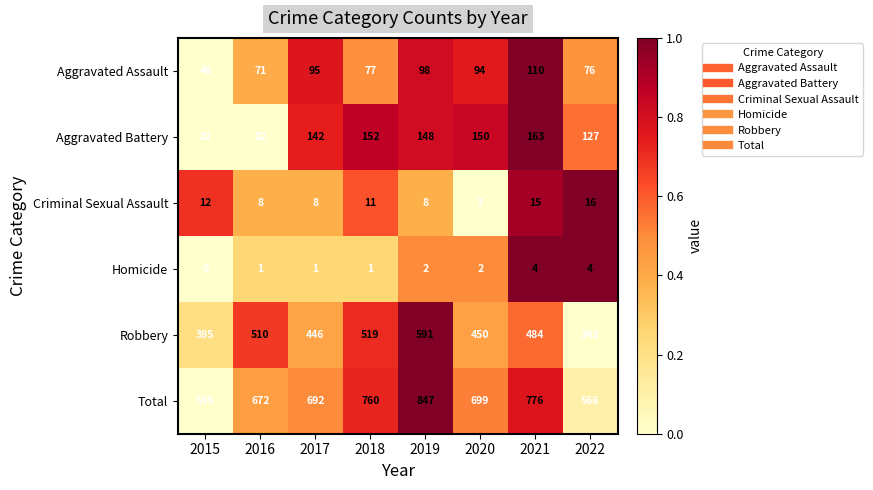

Rank the series at 2022 from lowest to highest value.

Homicide, Criminal Sexual Assault, Aggravated Assault, Aggravated Battery, Robbery, Total